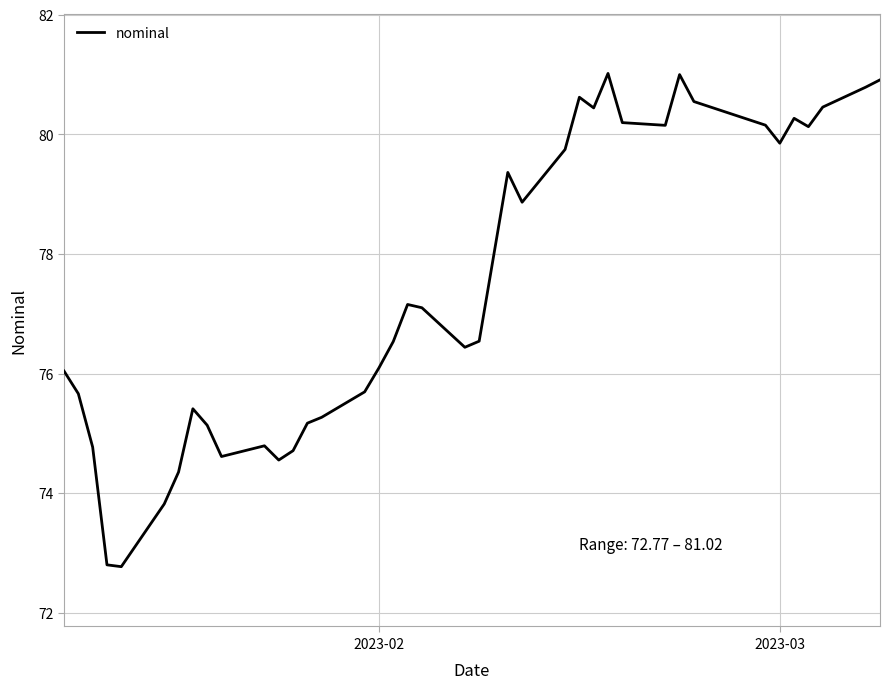

What is the sum of all values?

3097.9